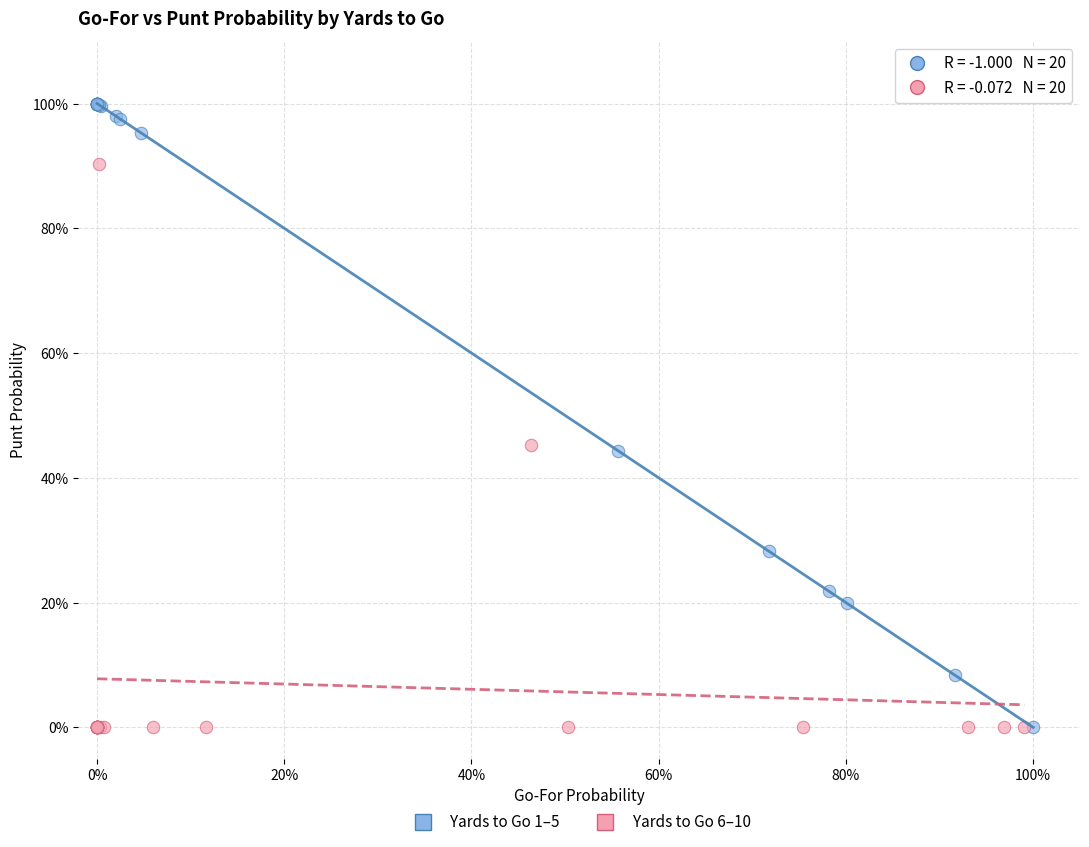

Which series has the widest spread of Y values?

Yards to Go 1–5